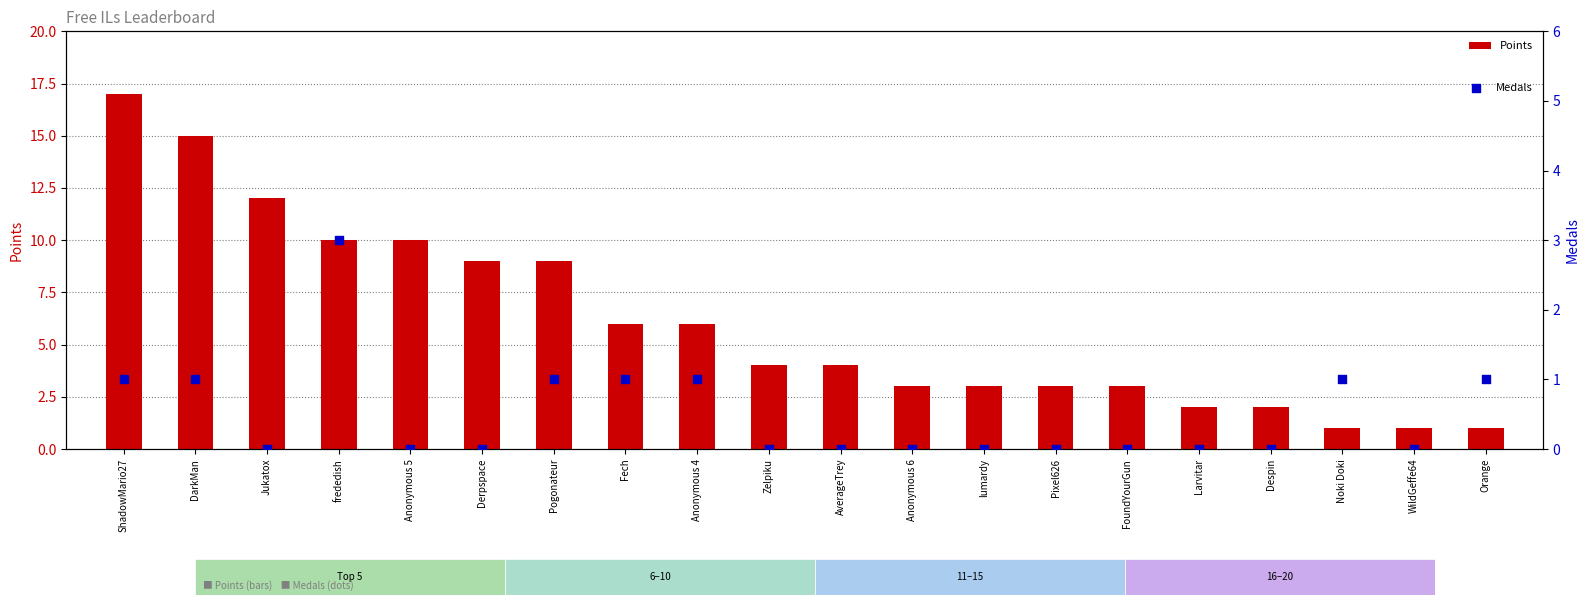

At how many categories does at least one series exceed 11?

3